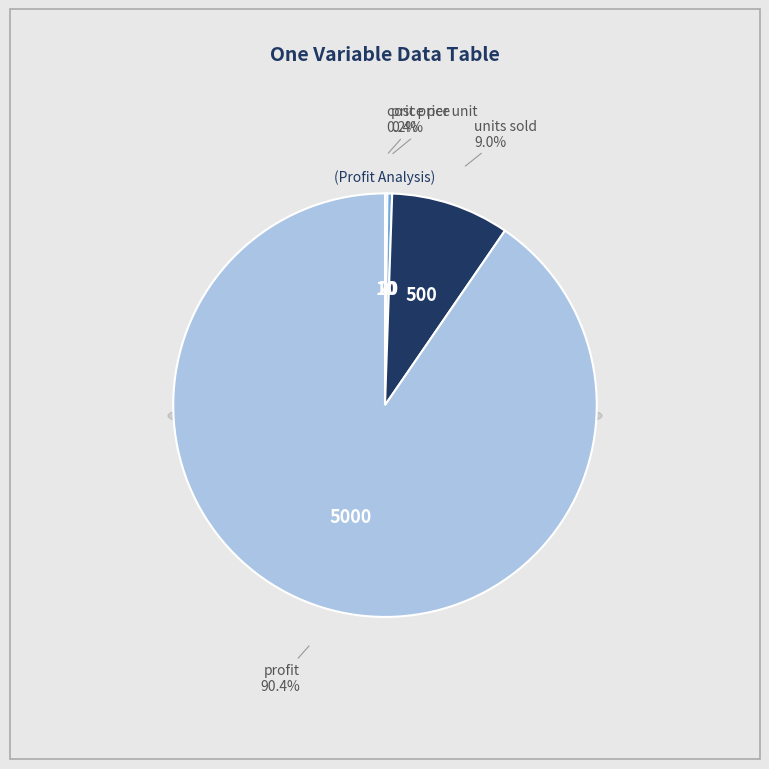

To the nearest percent, what is the combined percentage of profit and cost price?

91%